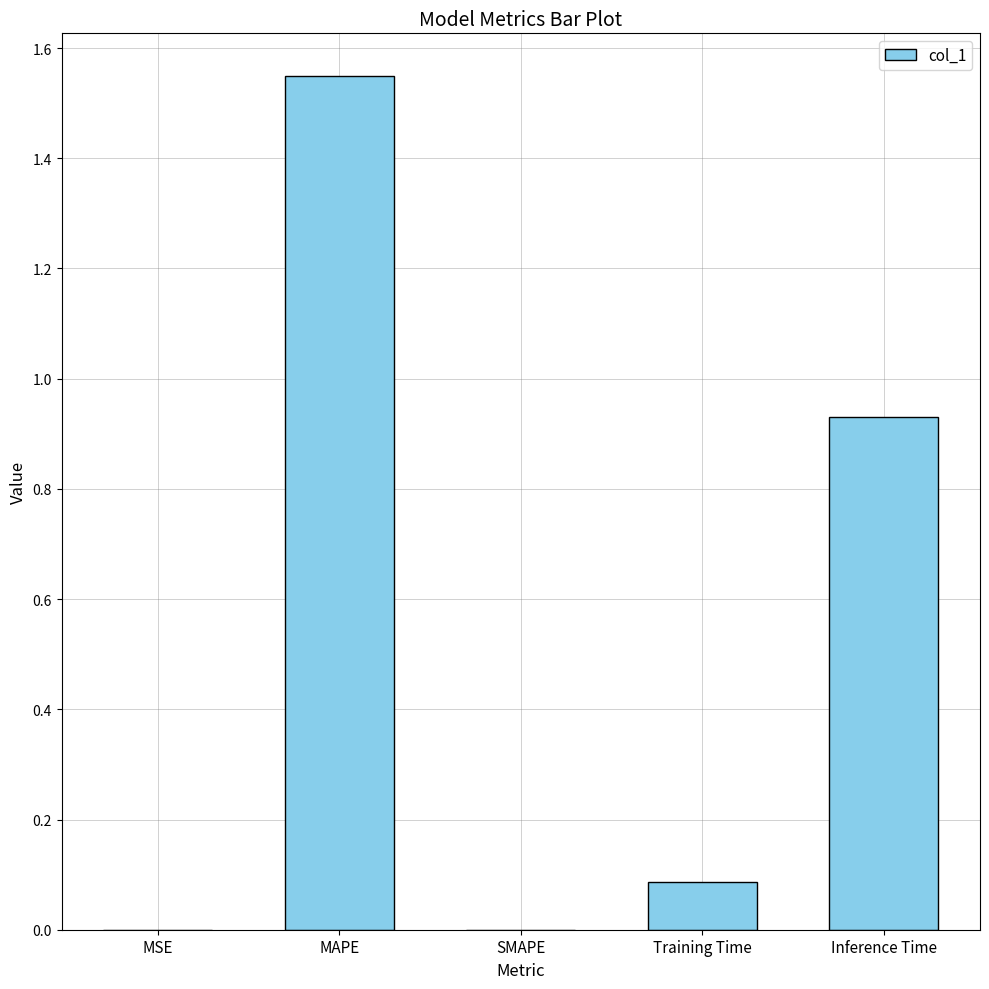

What is the average value?

0.5